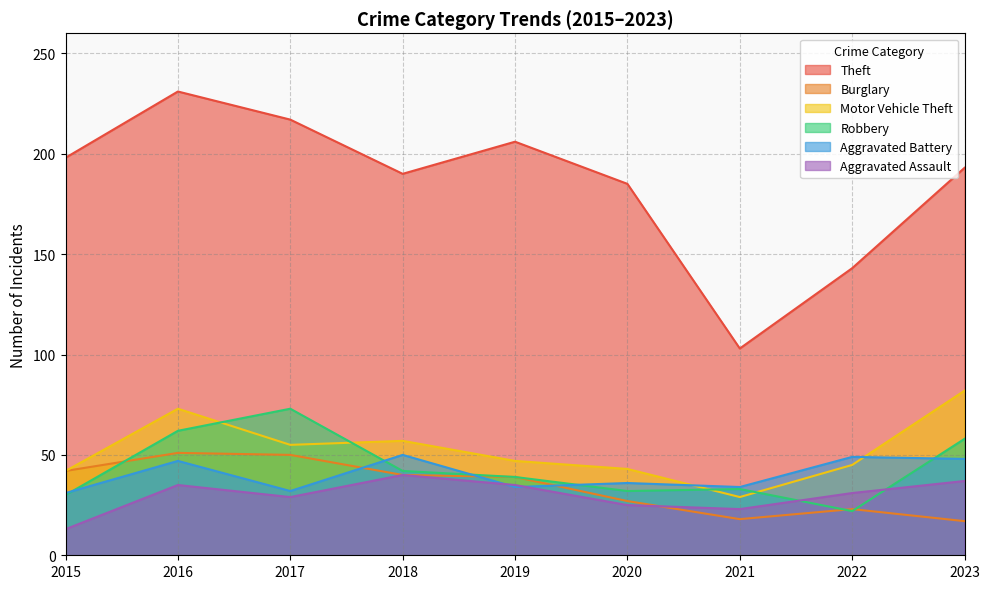

What is the minimum value shown in the chart?

13